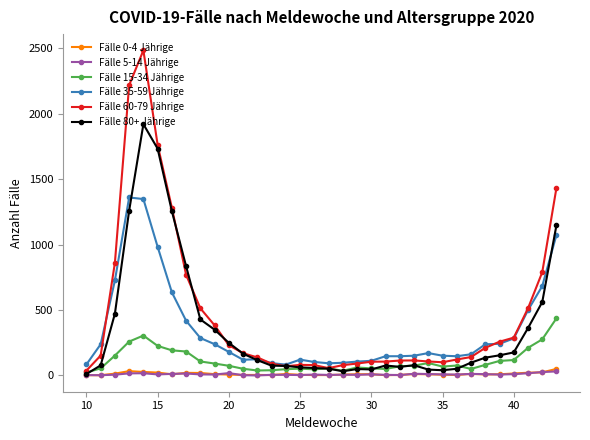

Which series has the largest range (max minus min)?

Fälle 60-79 Jährige